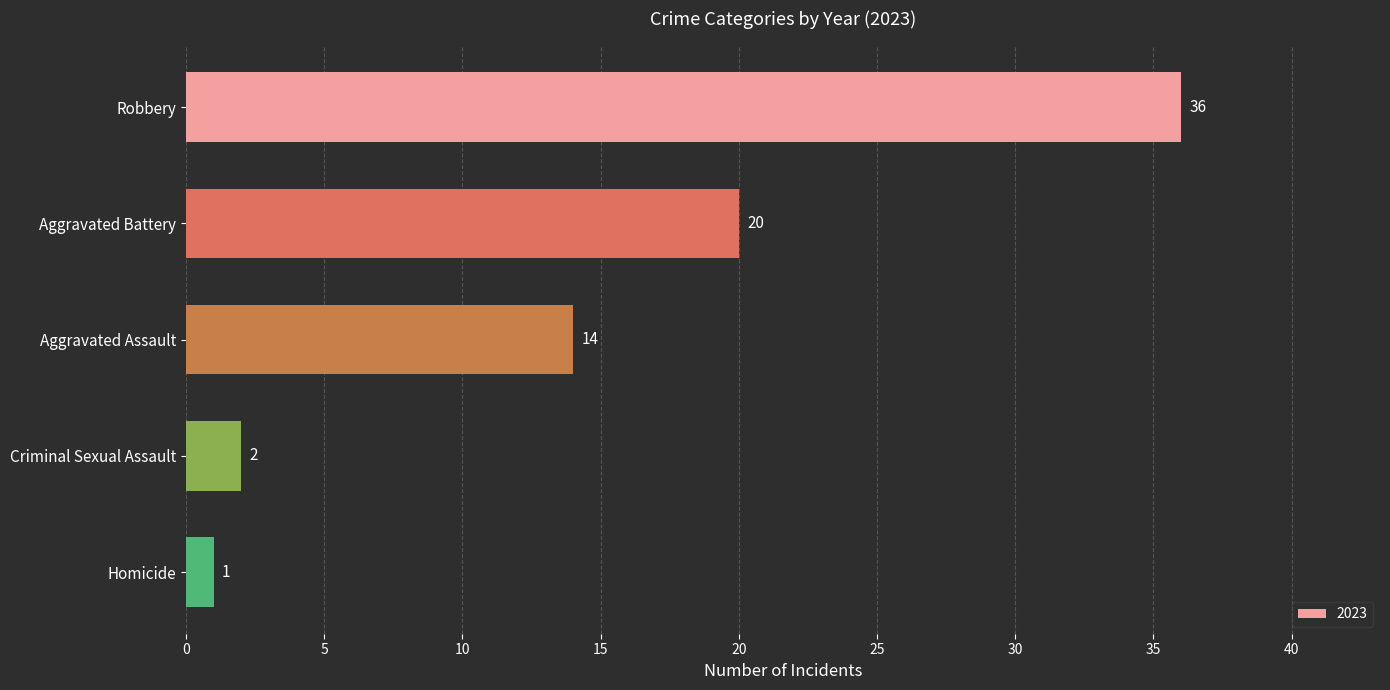

What is the change in value from Aggravated Assault to Criminal Sexual Assault?

-12